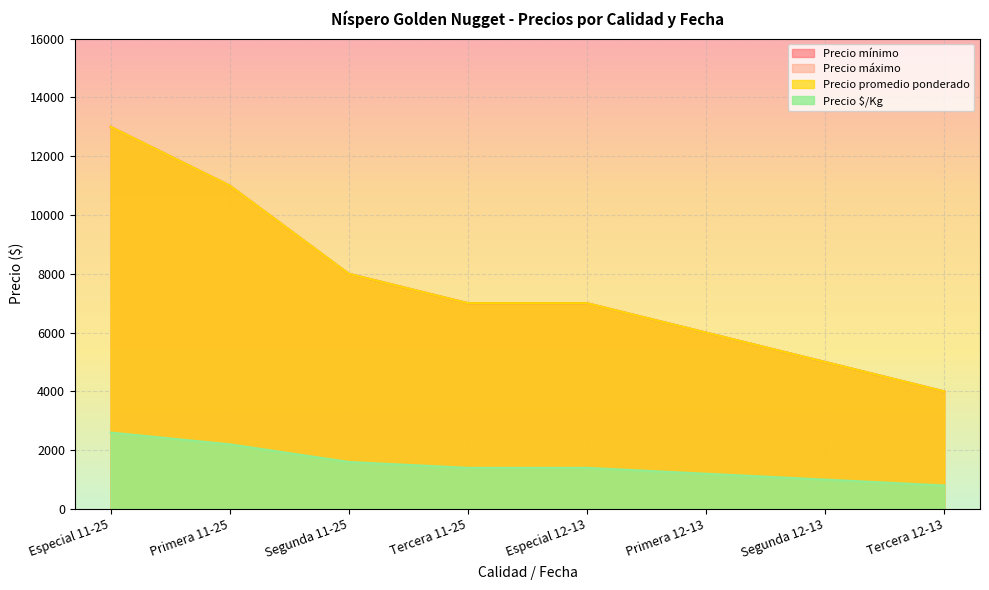

The value of Precio promedio ponderado at Tercera 11-25 is 7000. True or false?

True